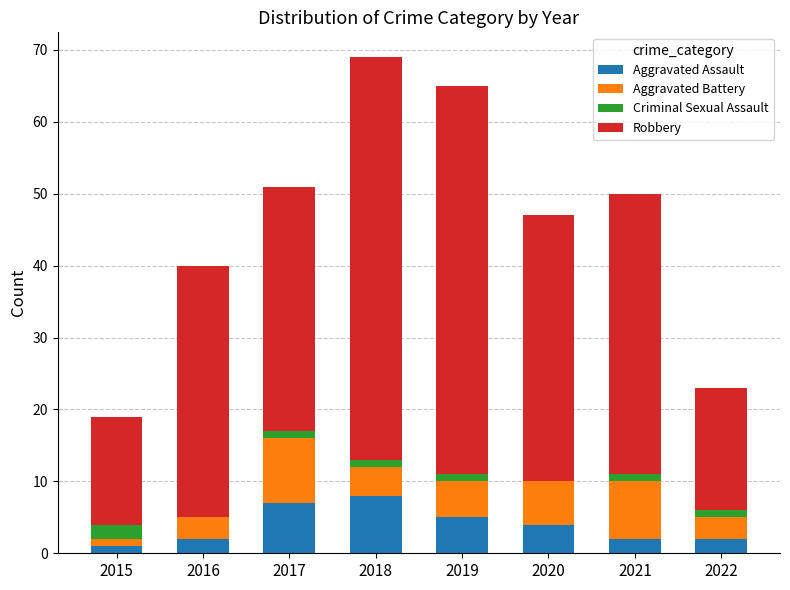

True or false: Aggravated Assault has a value of 4 at 2020.

True